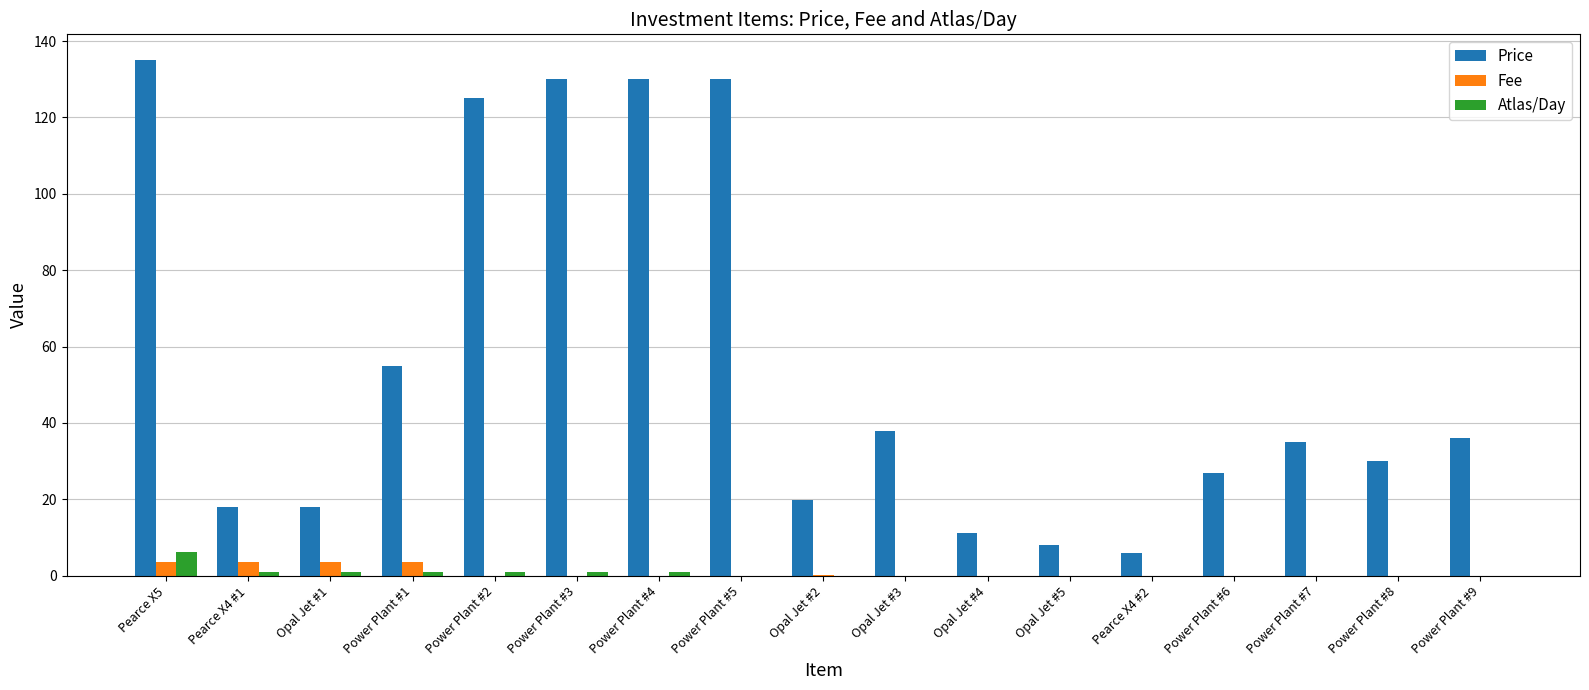

What is the greatest value displayed?

135.0